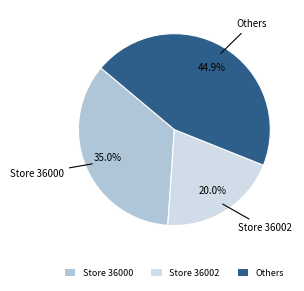

How many slices are in this pie chart?

3